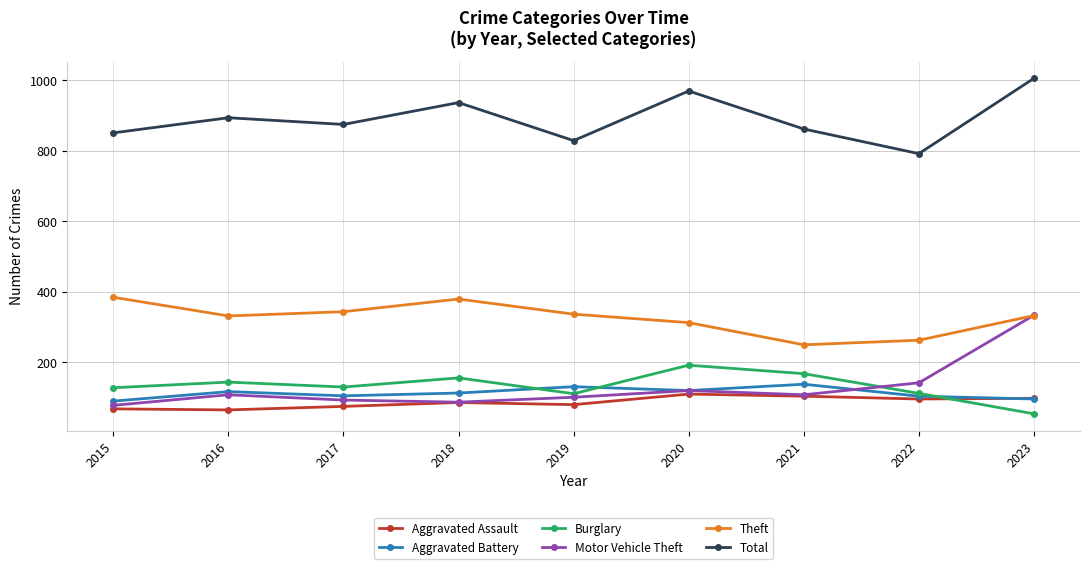

True or false: Motor Vehicle Theft and Total cross at least once.

False